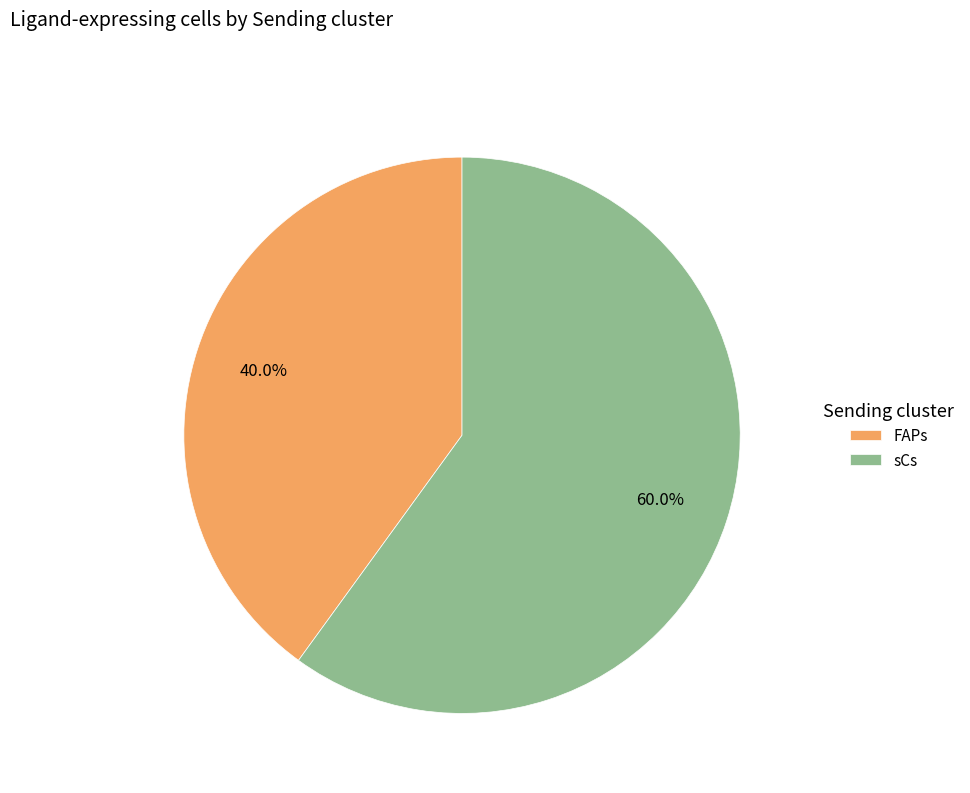

To the nearest percent, what percentage of the pie is FAPs?

40%